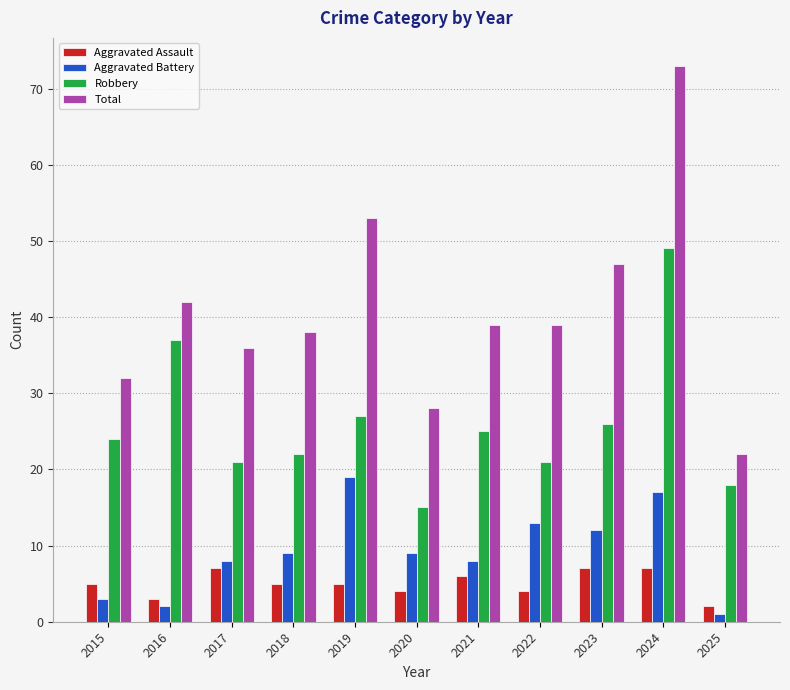

How many data points in Robbery are less than 24?

5